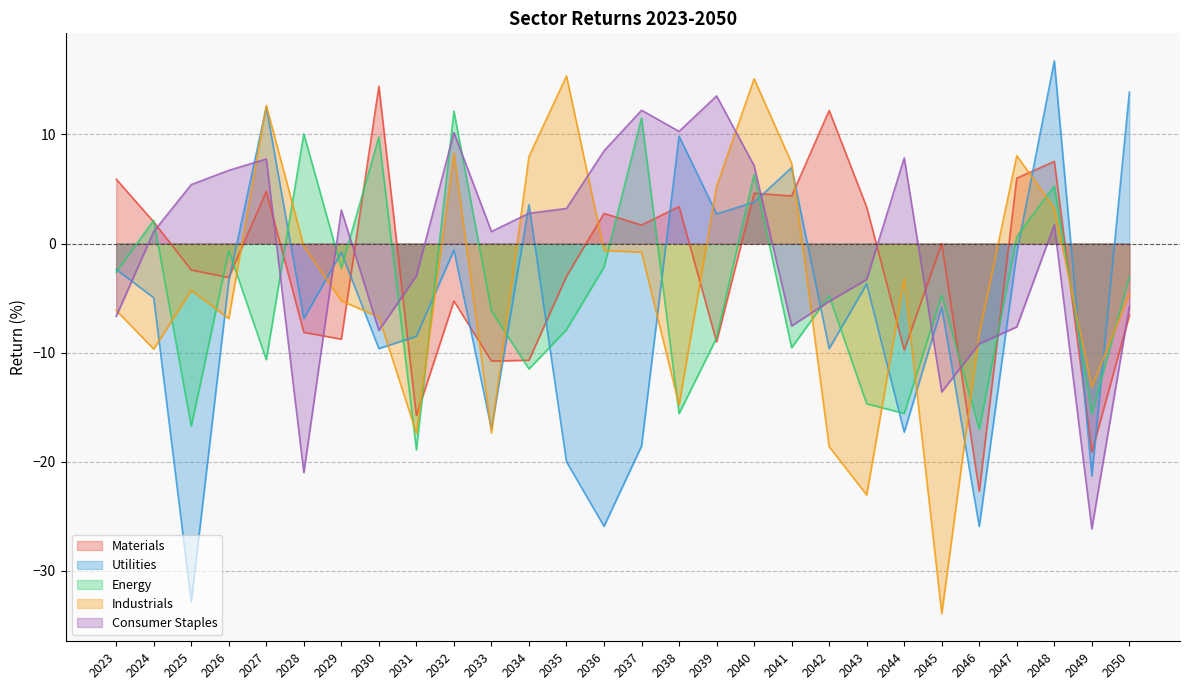

How many intersections are there between Consumer Staples and Utilities?

10